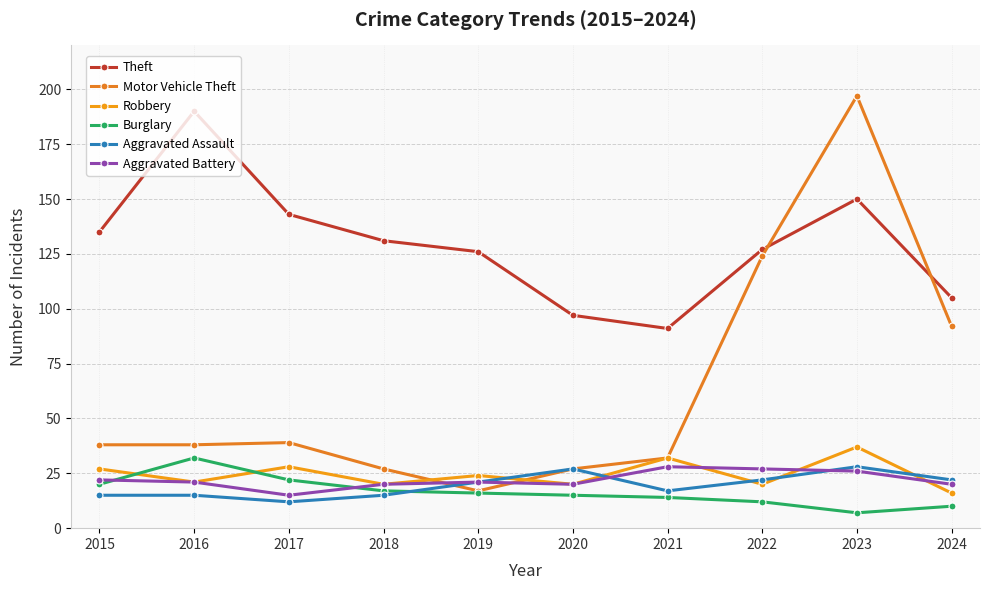

At which label does Aggravated Battery first exceed 21?

2015